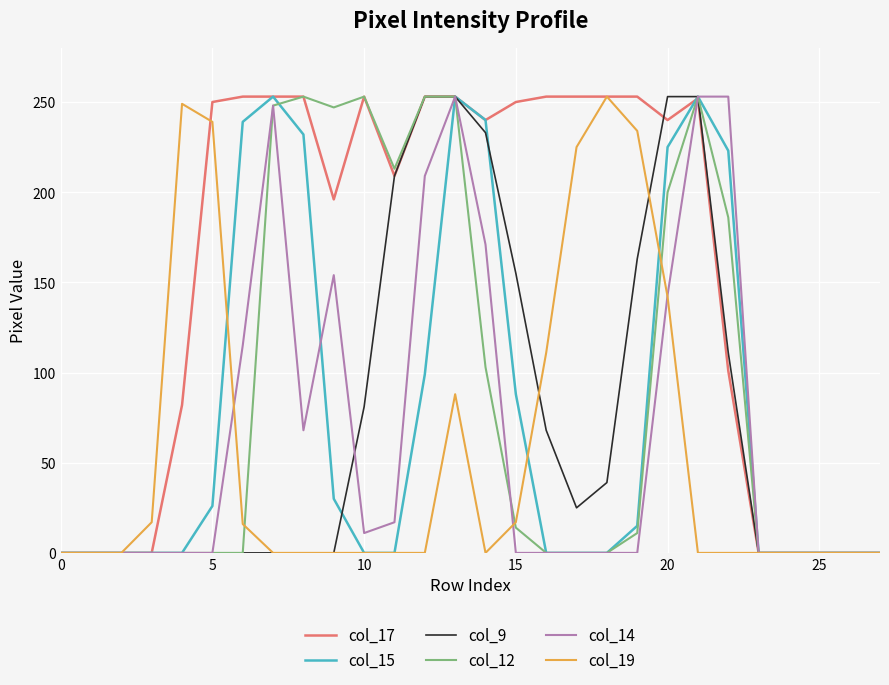

Which series has the largest total across all categories?

col_17